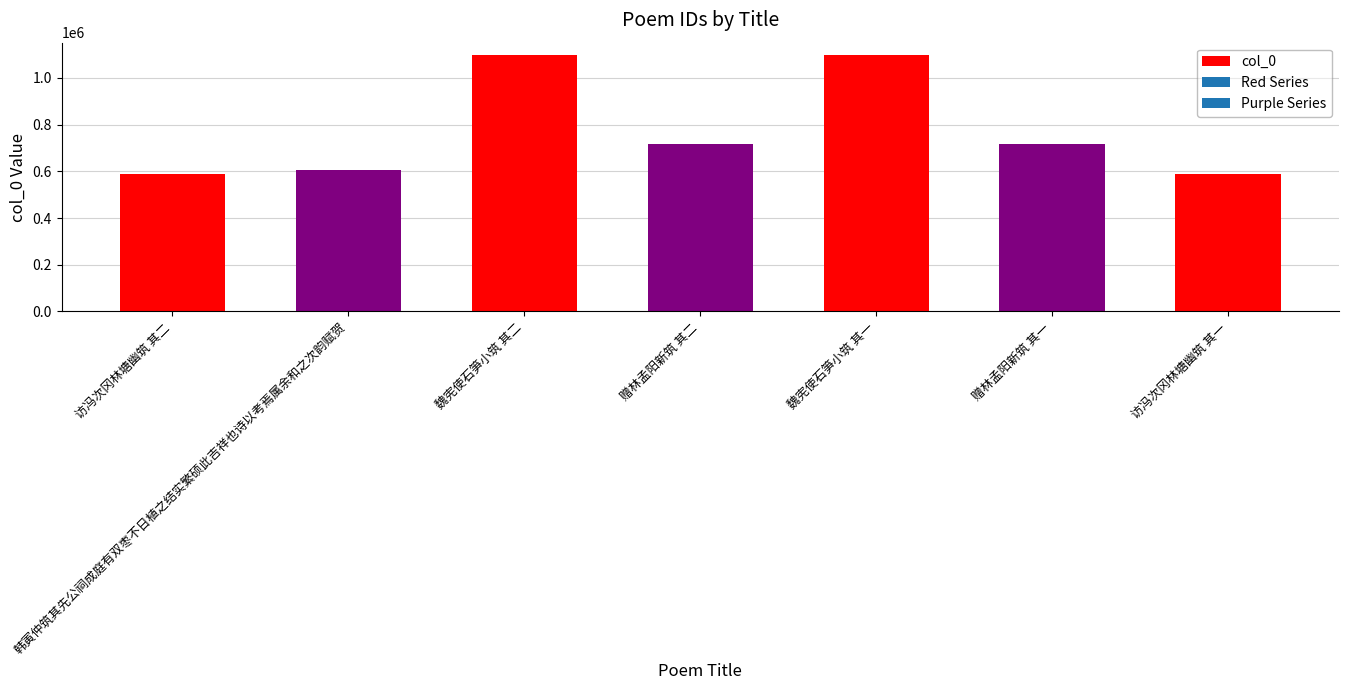

True or false: the data shows 404423 at 魏宪使石笋小筑 其二.

False